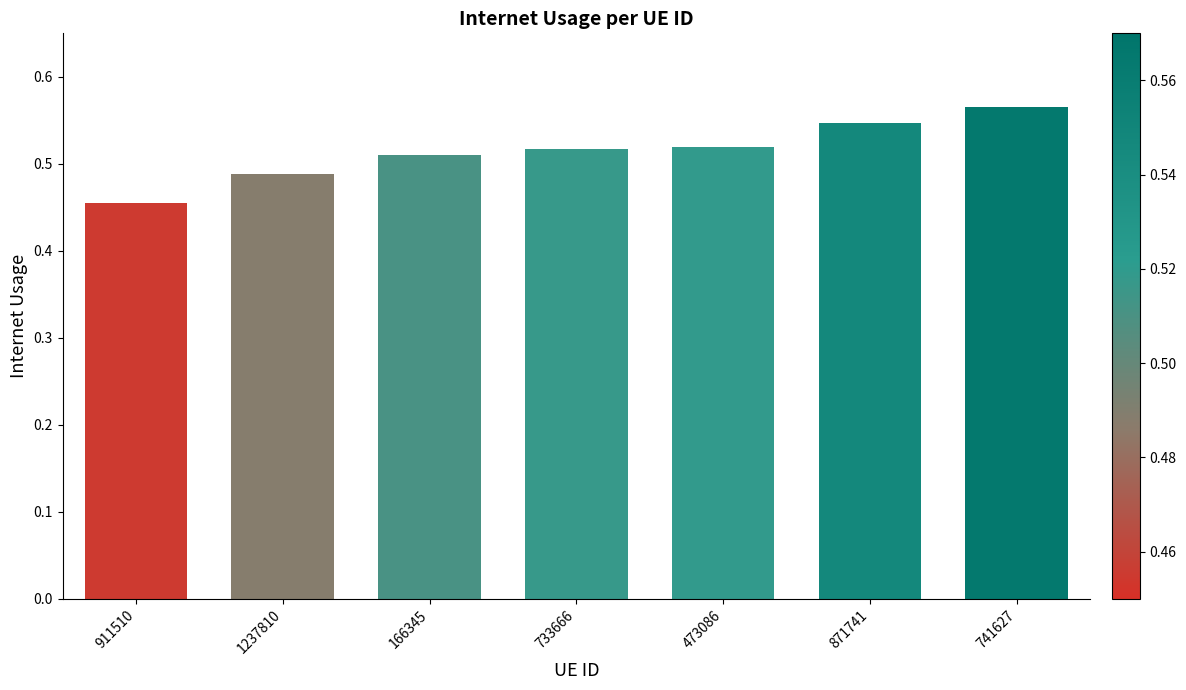

What is the label of the 2nd bar from the right?

871741